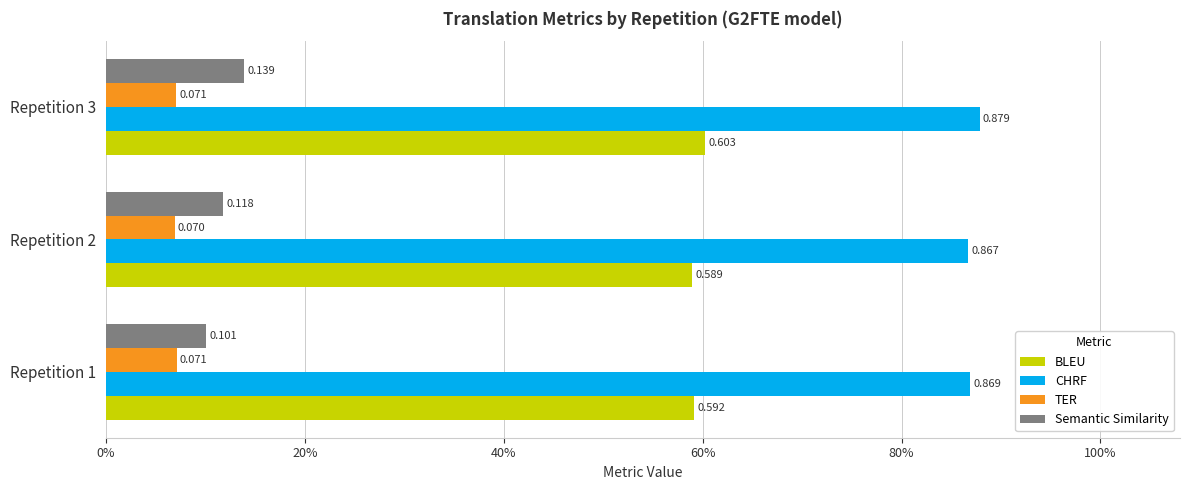

What is the highest value of the Semantic Similarity series?

0.1